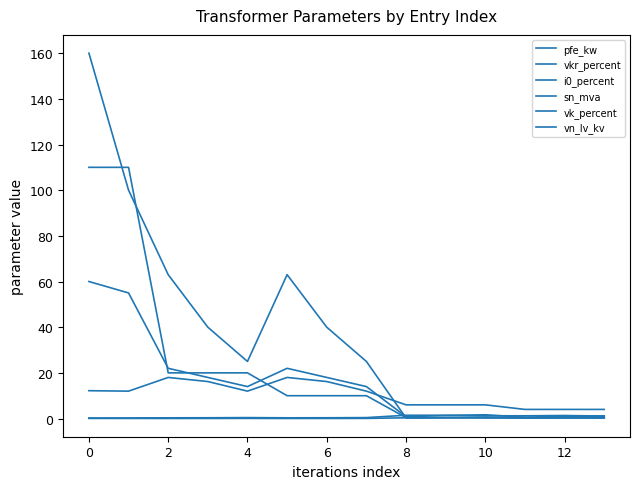

Is this an area chart (filled region under the line)?

No